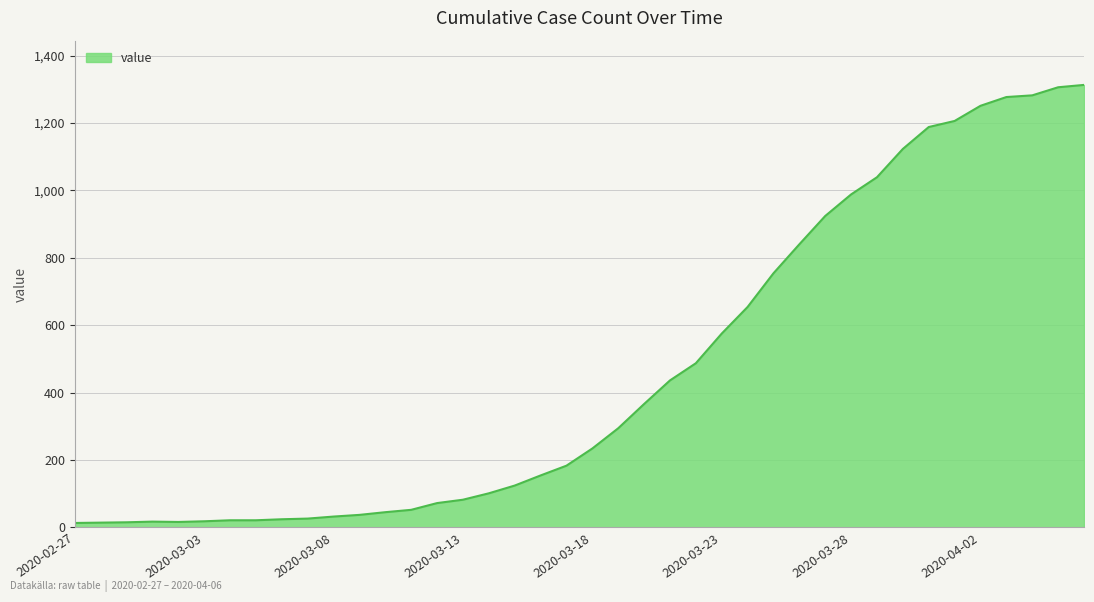

How many categories are shown in the chart?

40